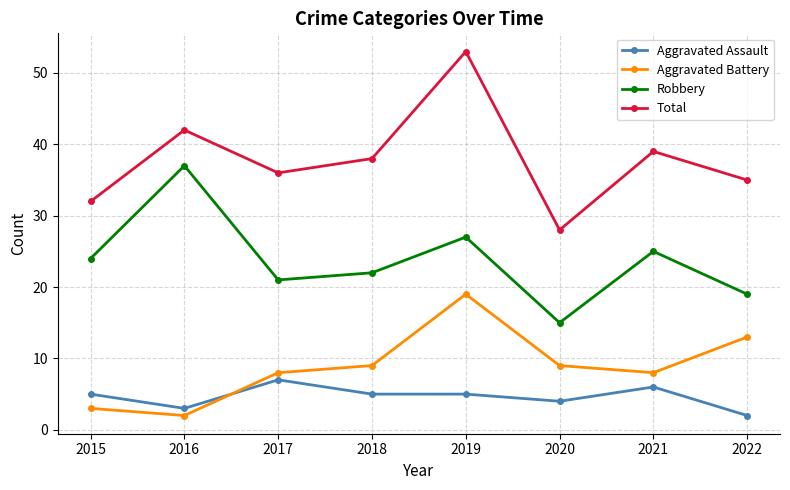

How many values in the Total series are below 38?

4